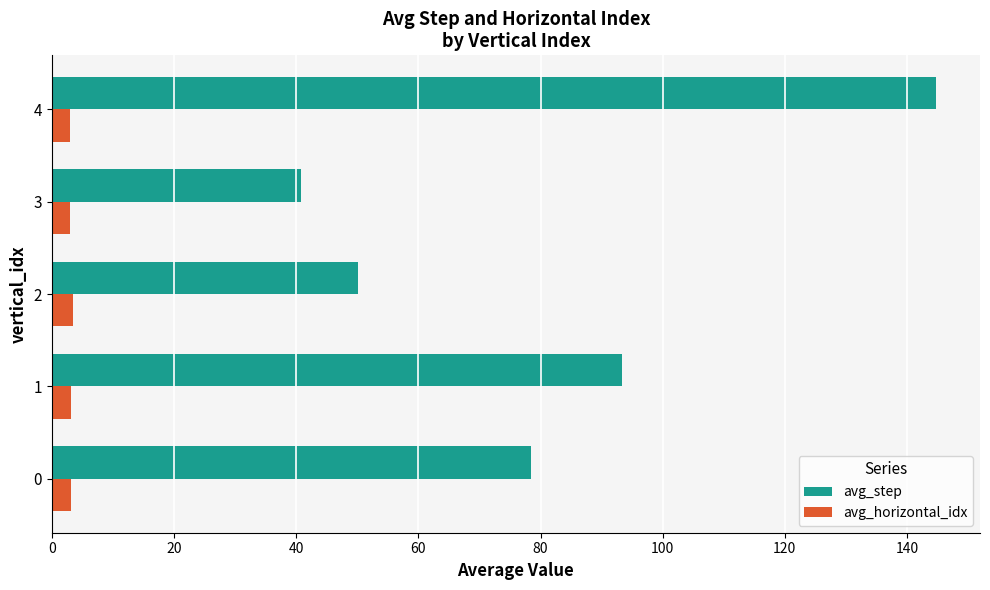

What is the spread (max minus min) of values at 0?

75.4